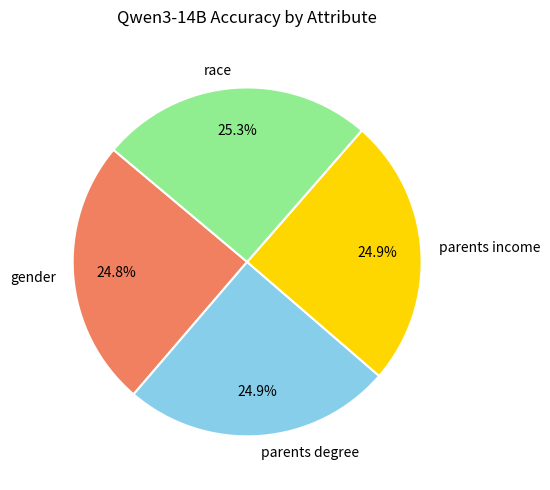

How much of the chart is everything except parents income?

75.1%